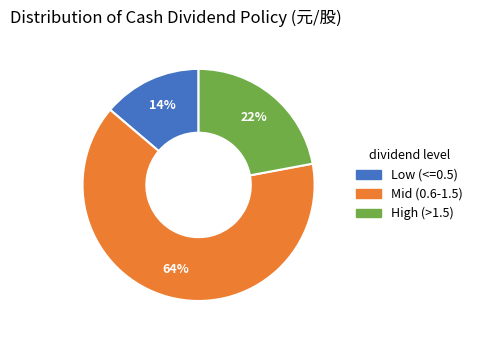

Does any single category account for the majority?

Yes